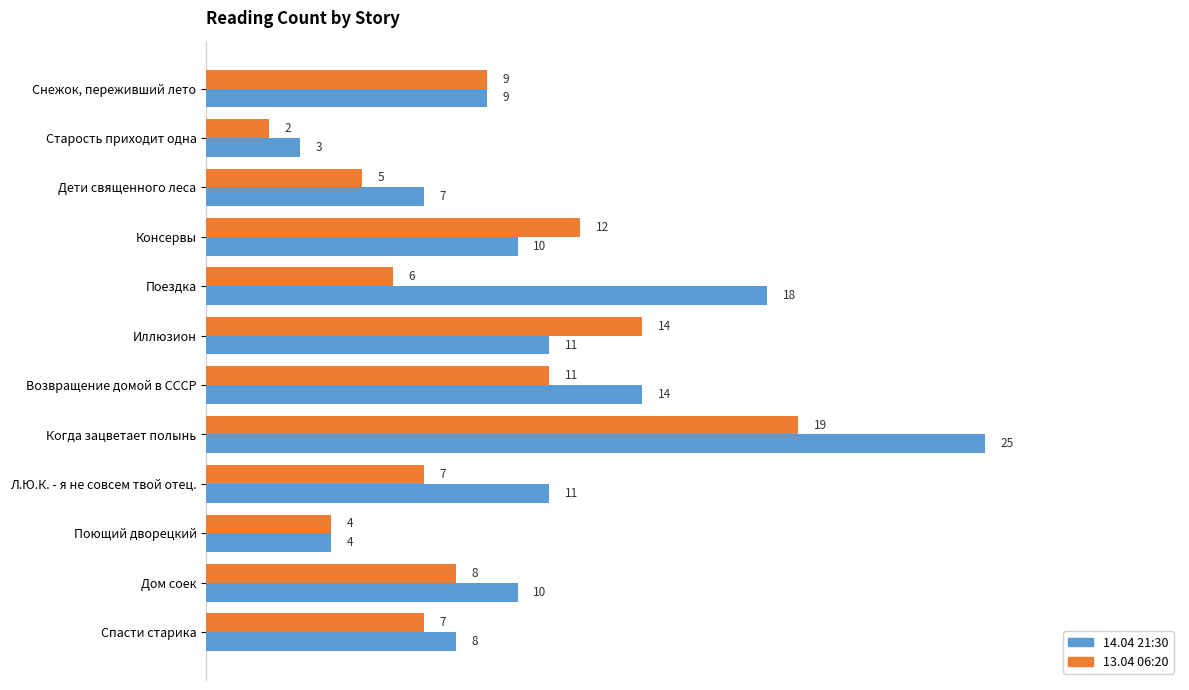

Is it true that 14.04 21:30 equals 20 at Иллюзион?

False